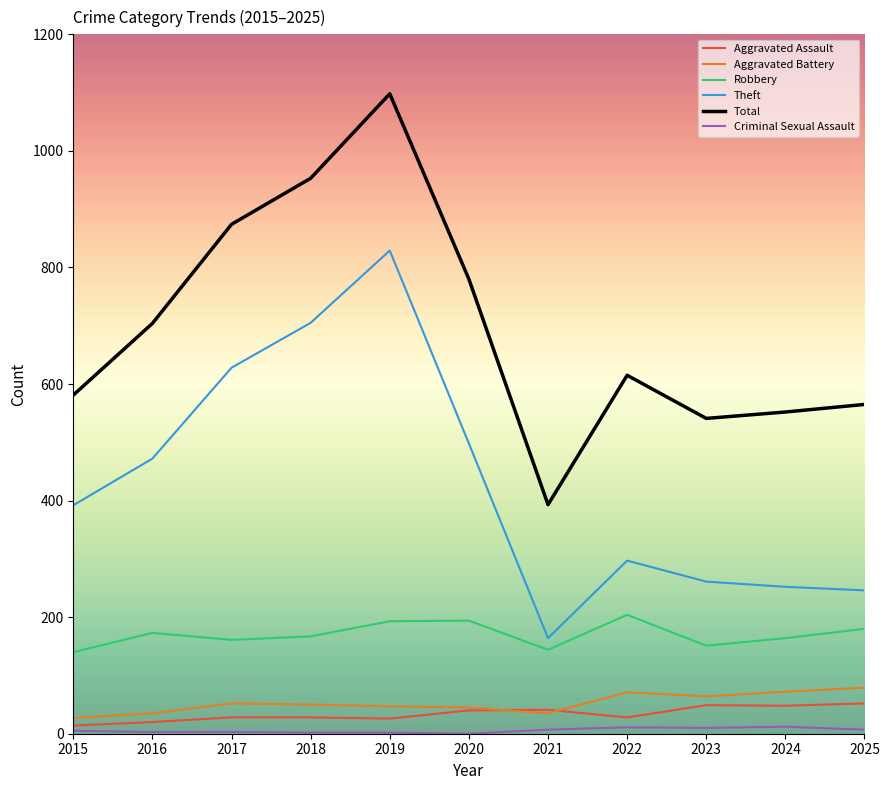

How many lines are shown in the chart?

6